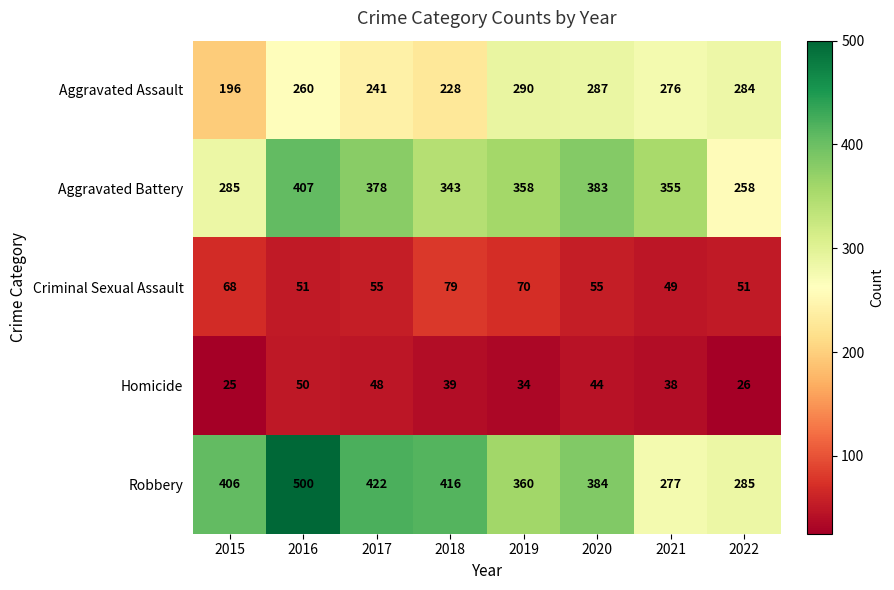

Between 2015 and 2020, which series saw the biggest shift?

Aggravated Battery